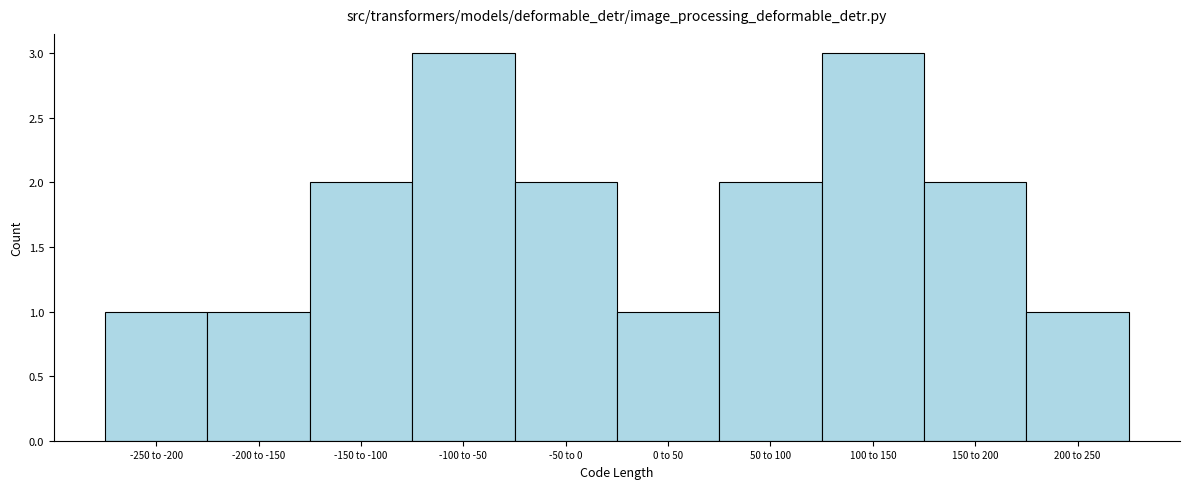

Reading right to left, transcribe all the data shown in this chart.

200 to 250=1	150 to 200=2	100 to 150=3	50 to 100=2	0 to 50=1	-50 to 0=2	-100 to -50=3	-150 to -100=2	-200 to -150=1	-250 to -200=1